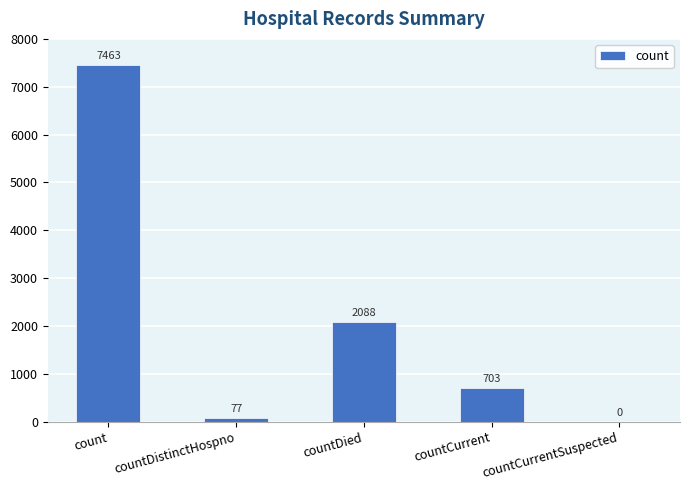

At which label does the data first exceed 703?

count